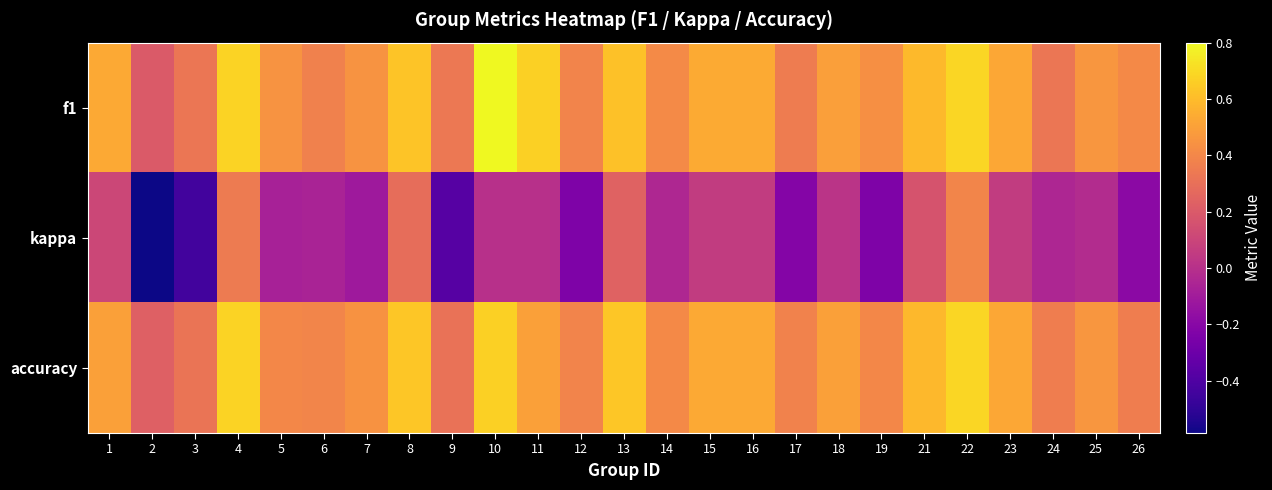

At how many categories does at least one series exceed 0?

25